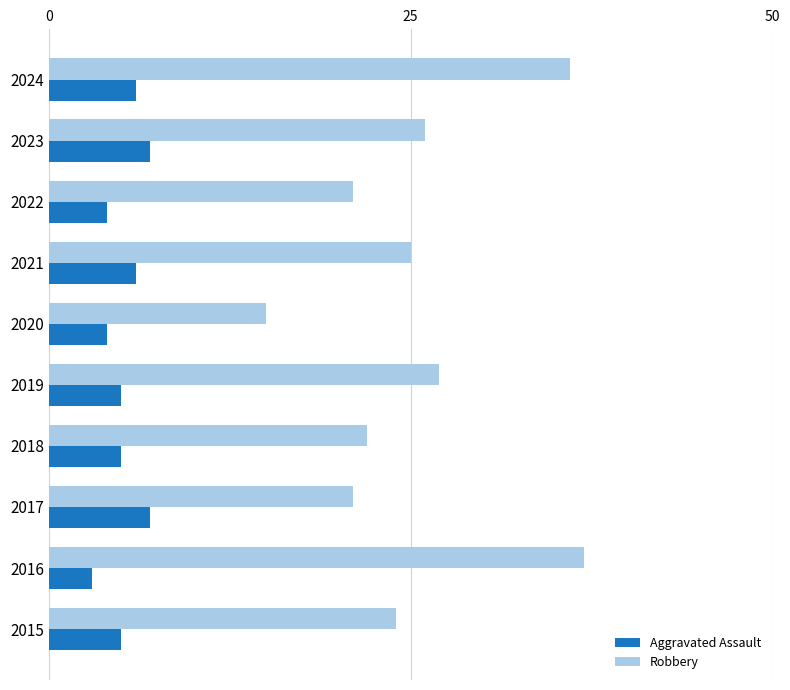

How many Aggravated Assault values are between 4 and 6?

7